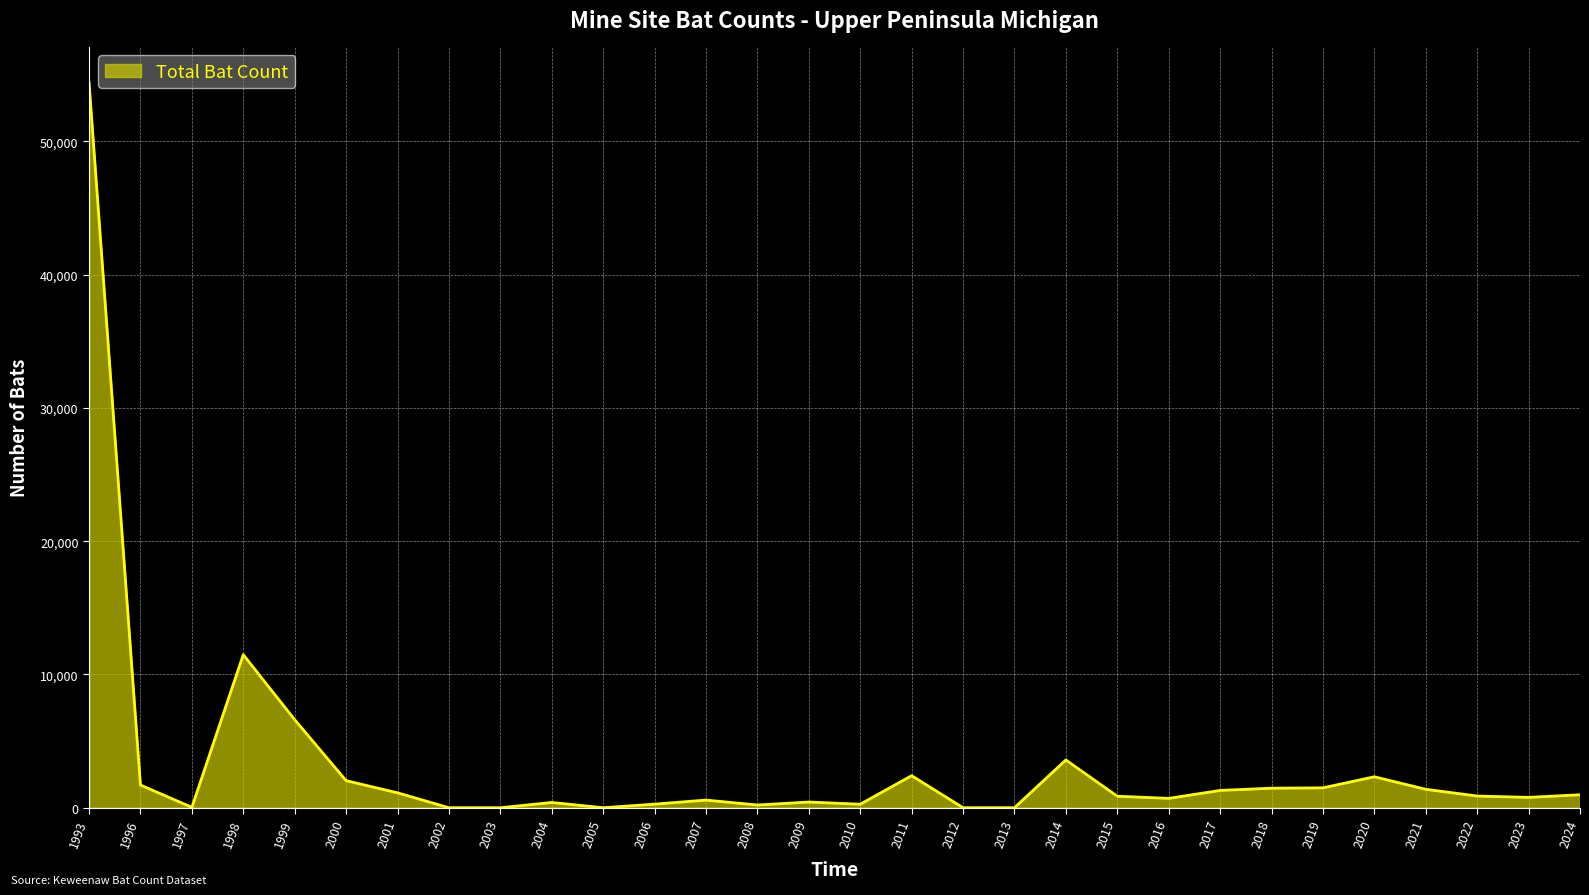

What is the difference between the maximum and minimum values?

54404